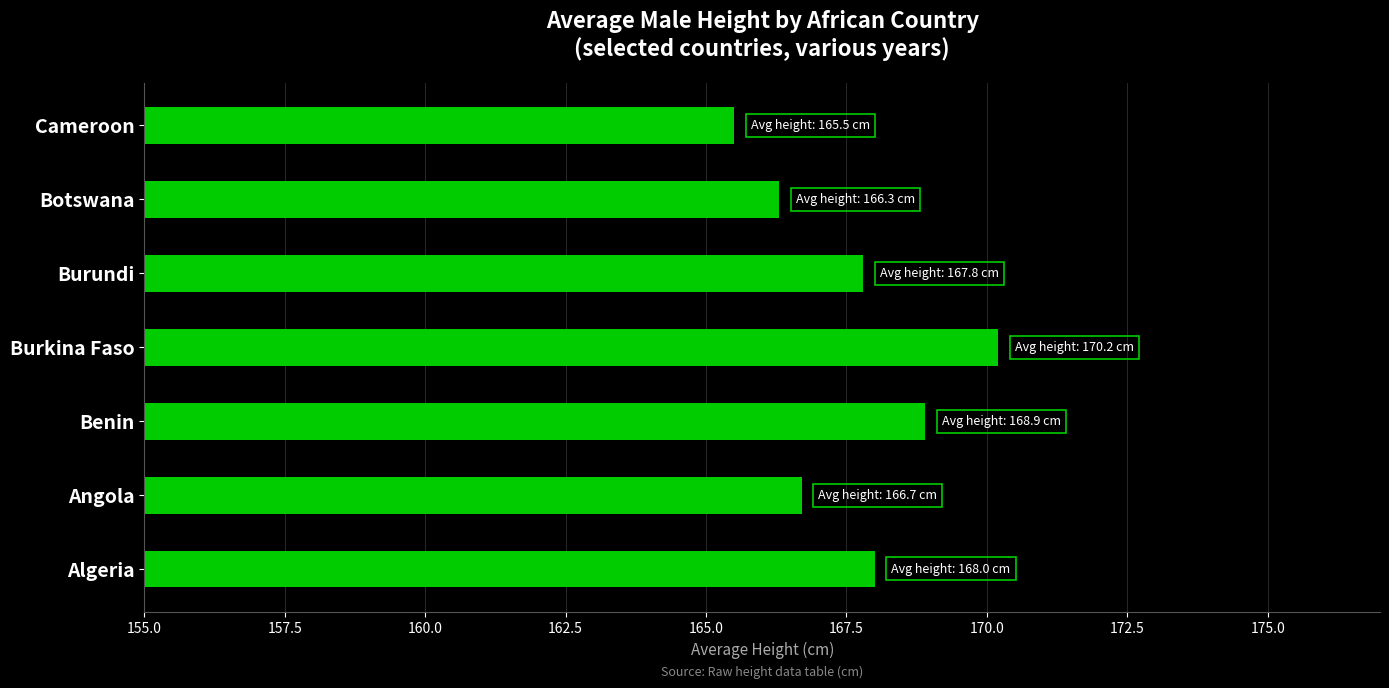

What is the greatest value displayed?

170.2